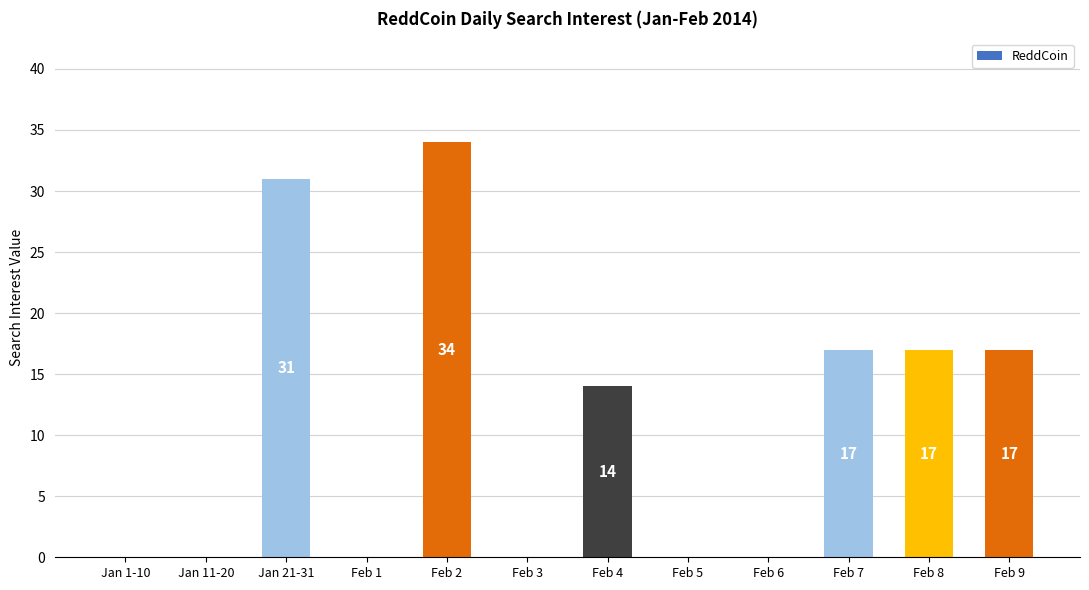

Count the number of categories in the chart.

12